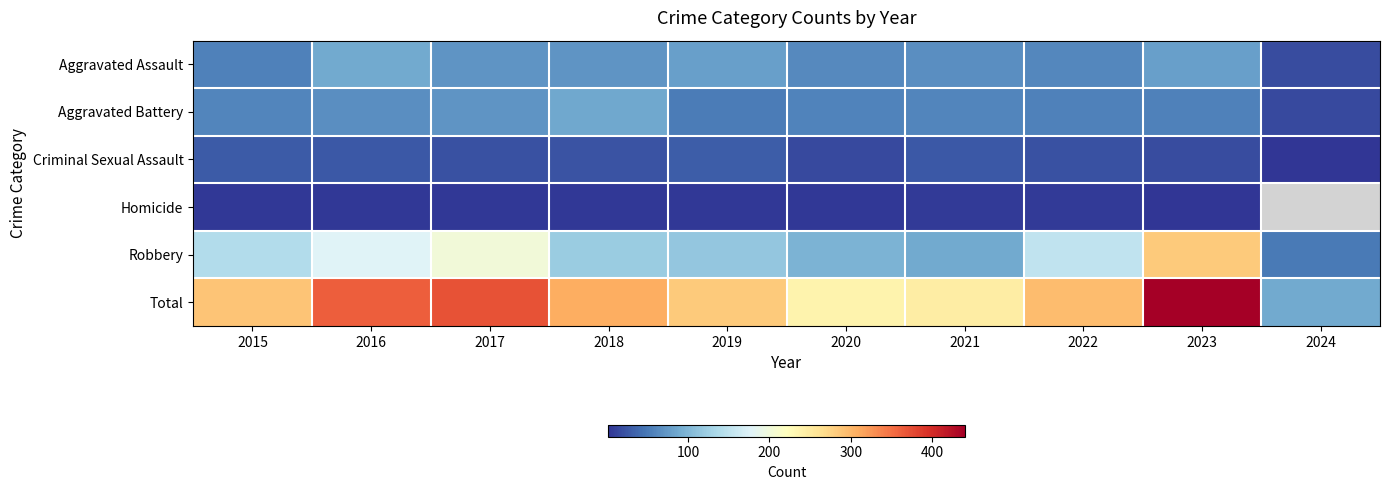

True or false: Aggravated Battery has a value of 53.0 at 2019.

True